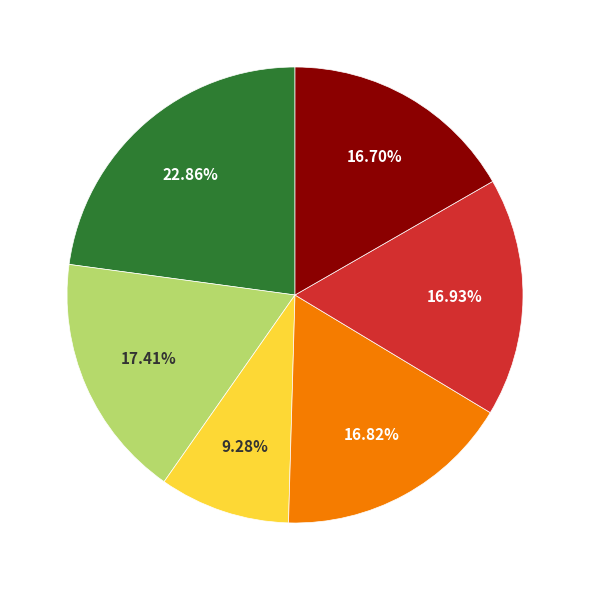

Is there a majority slice in this chart?

No